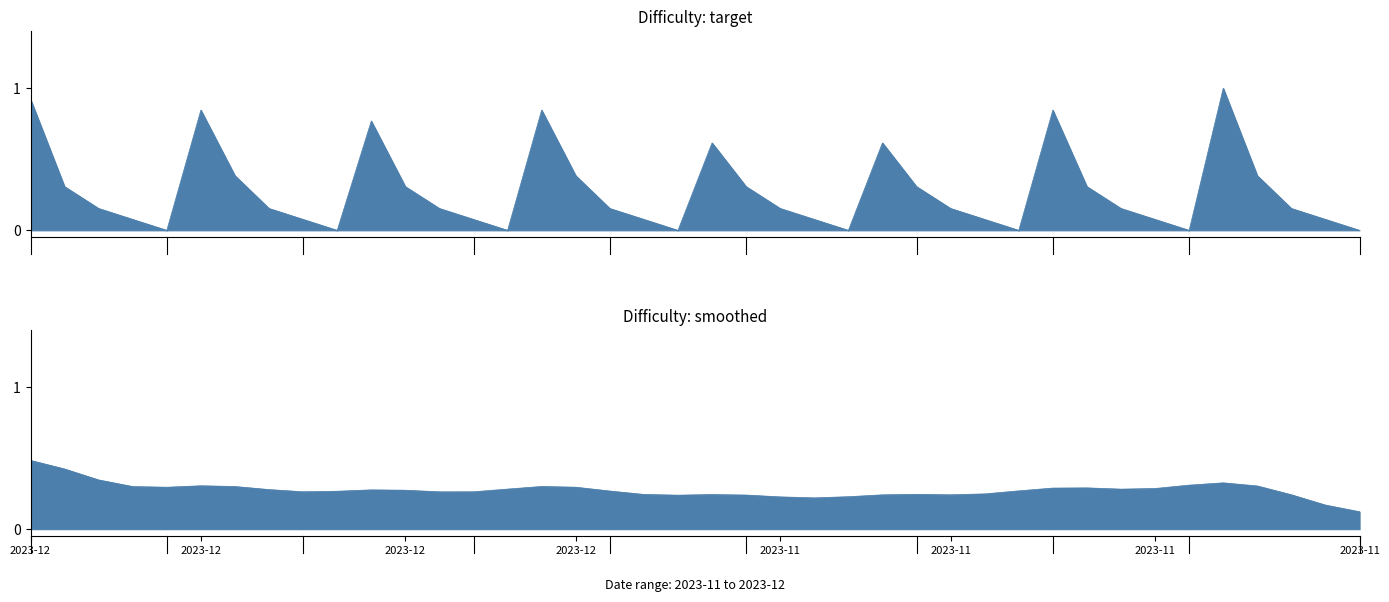

Which has a higher value, 2023-11-22 or 2023-12-08?

2023-12-08